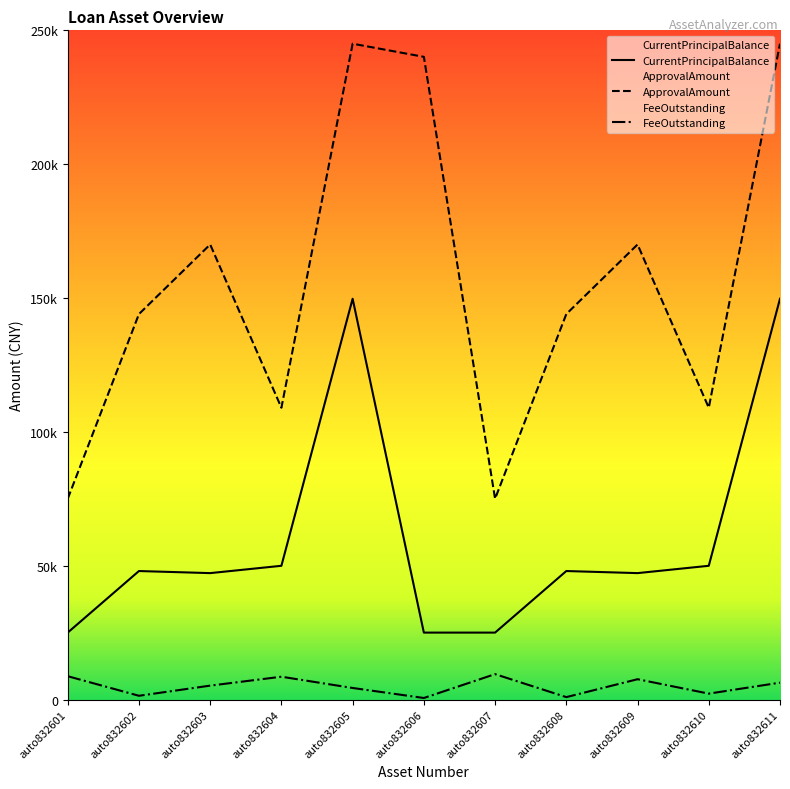

True or false: CurrentPrincipalBalance and ApprovalAmount cross at least once.

False